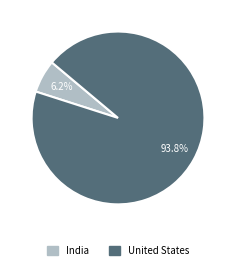

True or false: India accounts for 6% of the total.

True